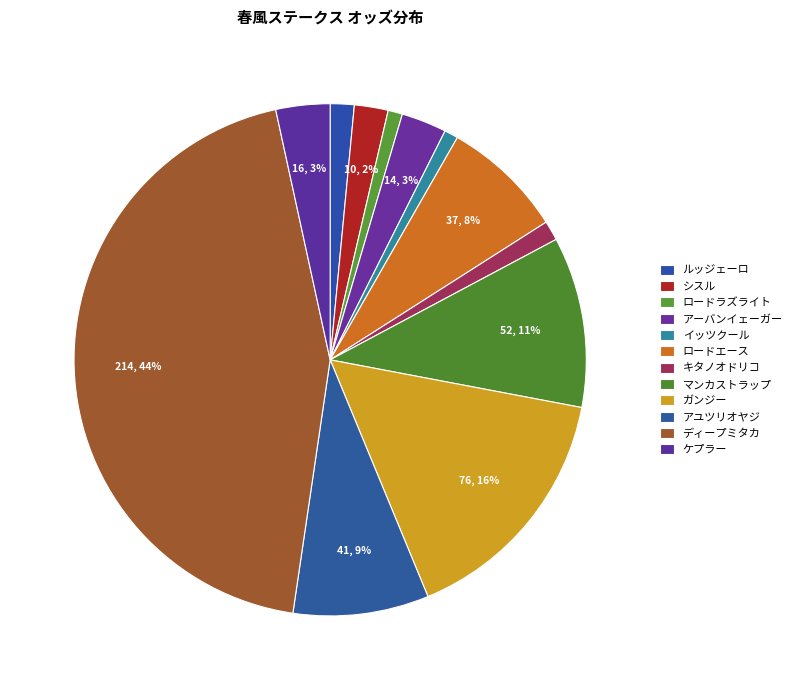

Count the number of slices in the pie.

12